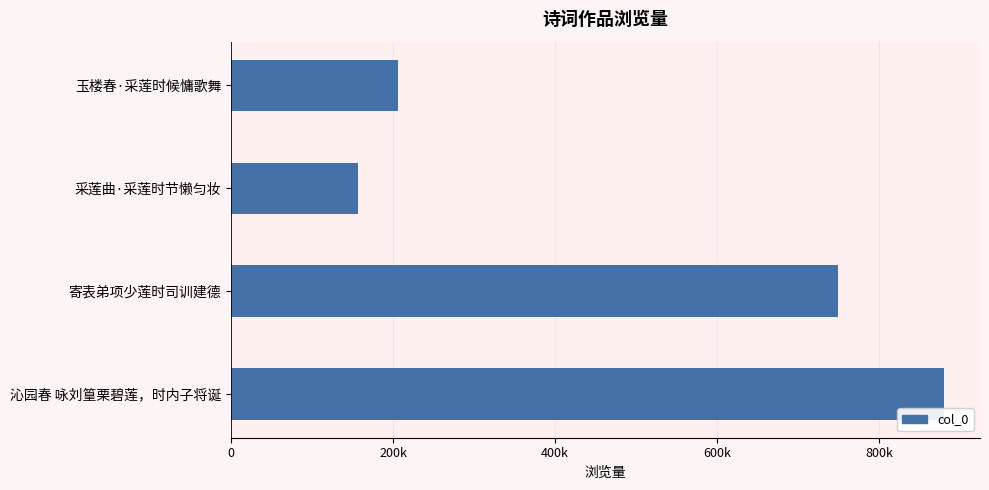

List the labels in order of value, largest first.

沁园春 咏刘篁栗碧莲，时内子将诞, 寄表弟项少莲时司训建德, 玉楼春·采莲时候慵歌舞, 采莲曲·采莲时节懒匀妆